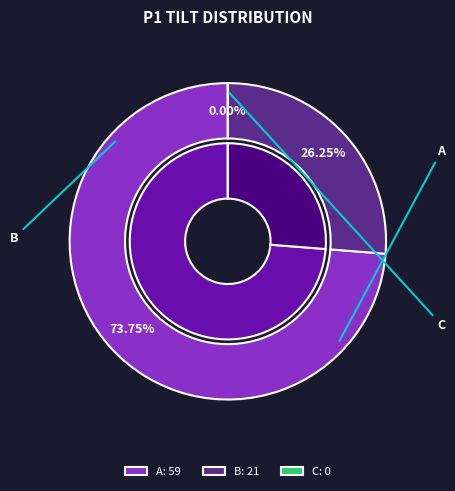

Which category has the biggest portion of the pie?

A